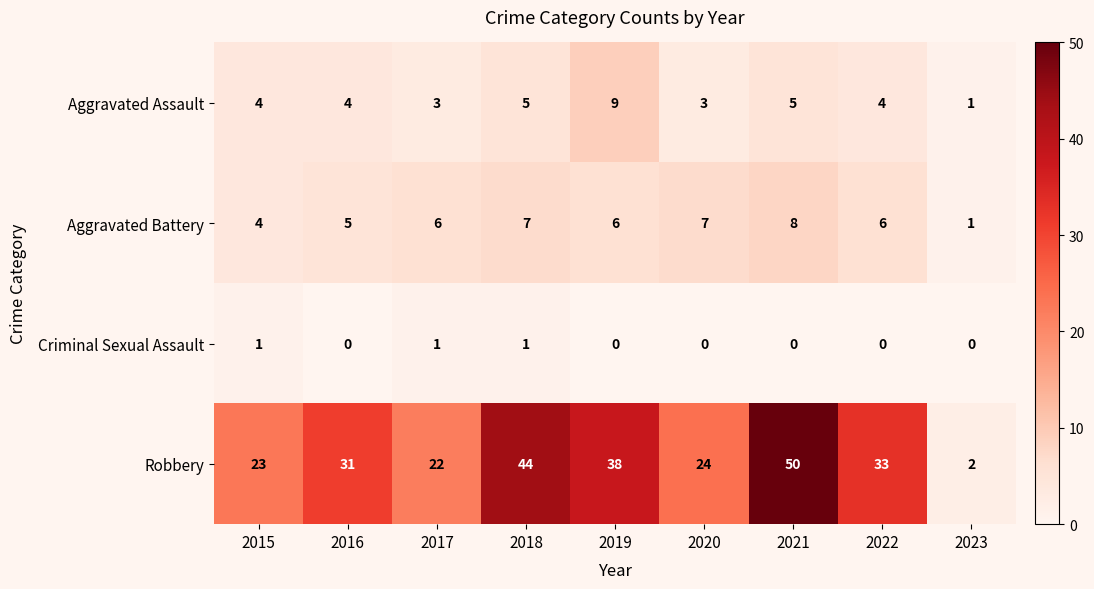

Which series changed the most between 2015 and 2019?

Robbery